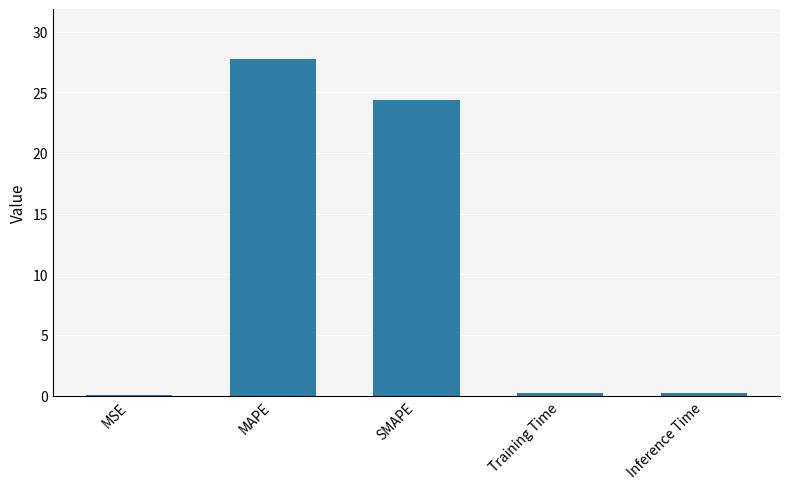

Are the bars horizontal?

No